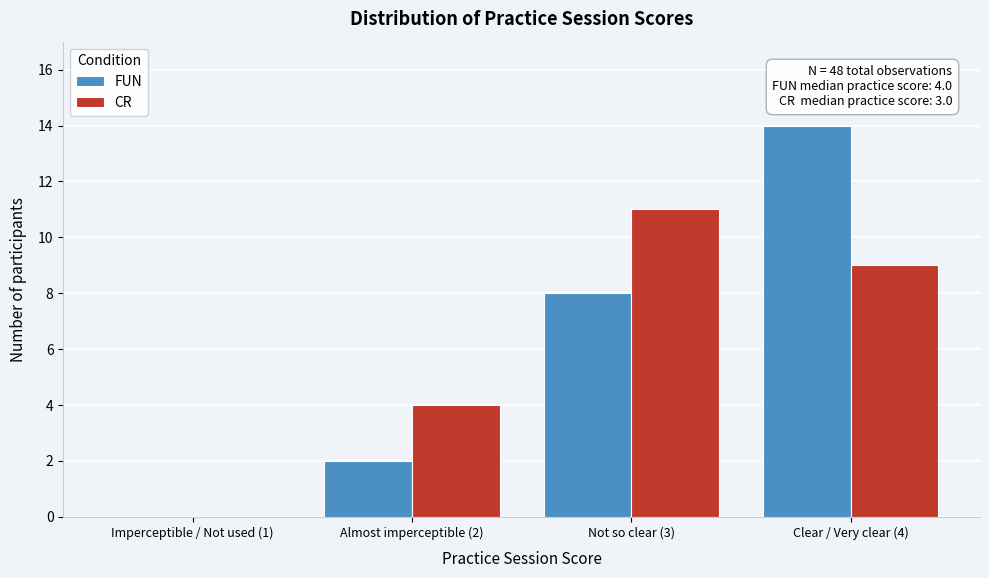

Reading right to left, extract all data points from this chart.

FUN: Clear / Very clear (4)=14	Not so clear (3)=8	Almost imperceptible (2)=2	Imperceptible / Not used (1)=0
CR: Clear / Very clear (4)=9	Not so clear (3)=11	Almost imperceptible (2)=4	Imperceptible / Not used (1)=0